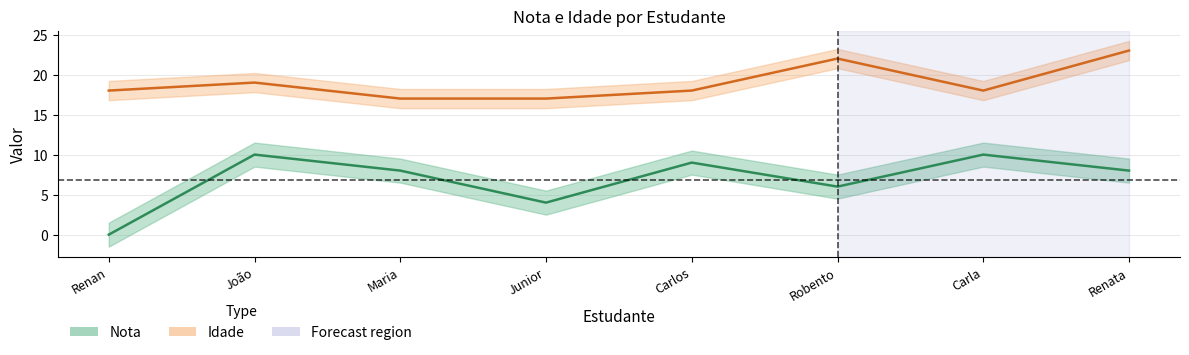

How many values in Nota are above zero?

7